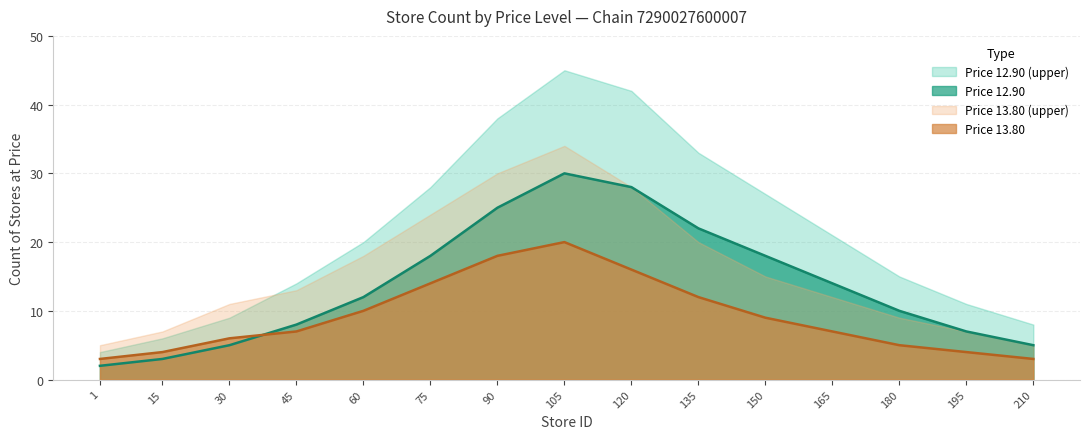

True or false: Count_12.90 and Count_12.90_upper cross at least once.

False